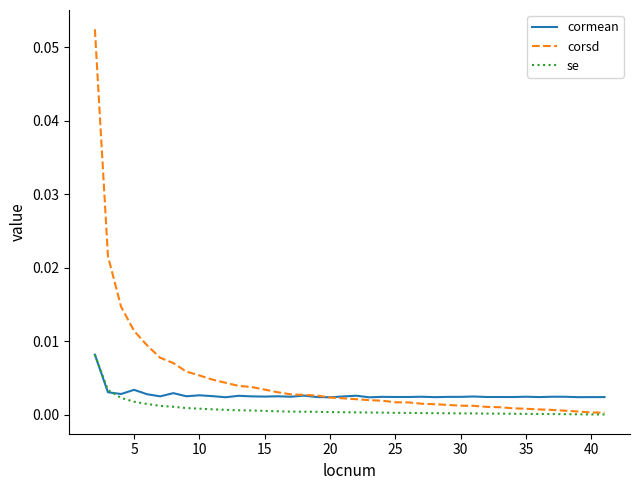

Which series has the widest spread of values?

corsd